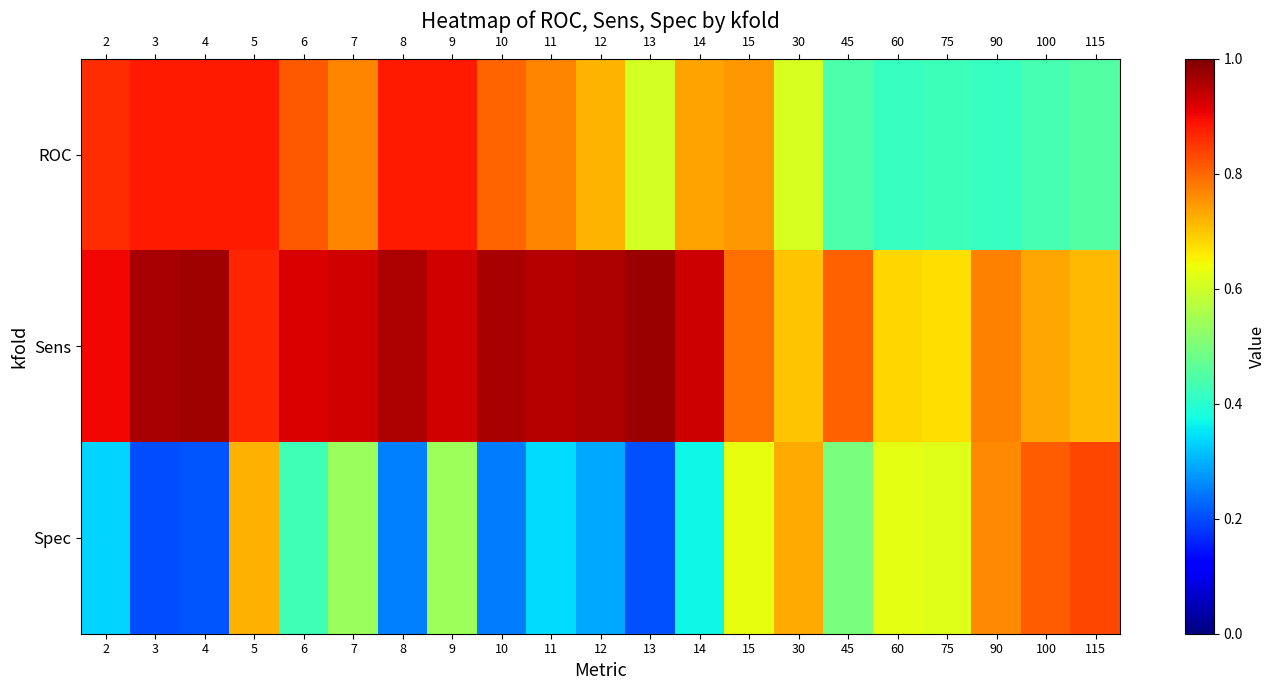

Which series has the largest total across all categories?

Sens